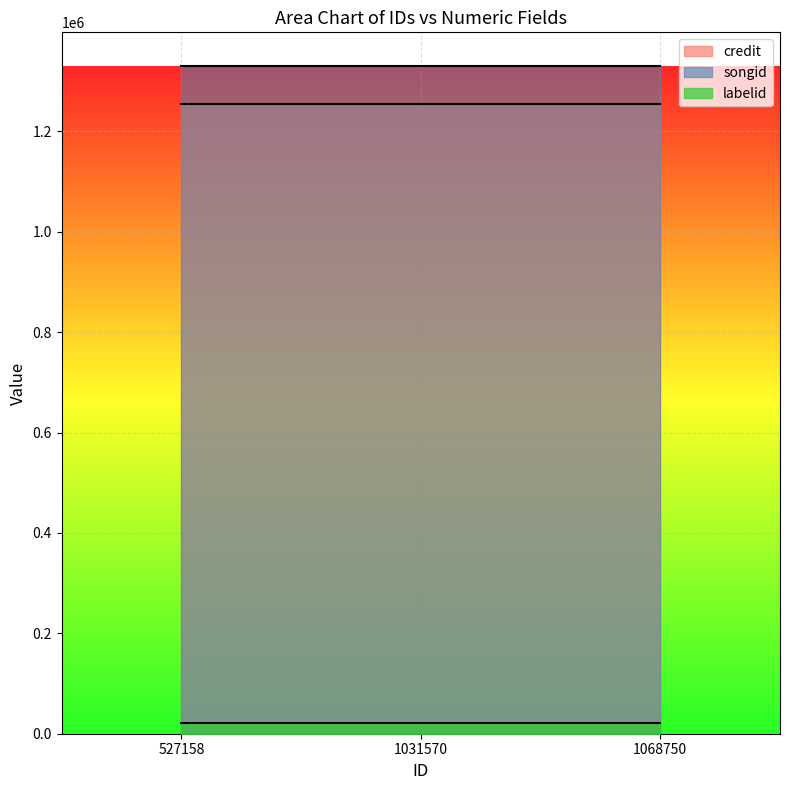

Which series changed the most between 527158 and 1031570?

credit